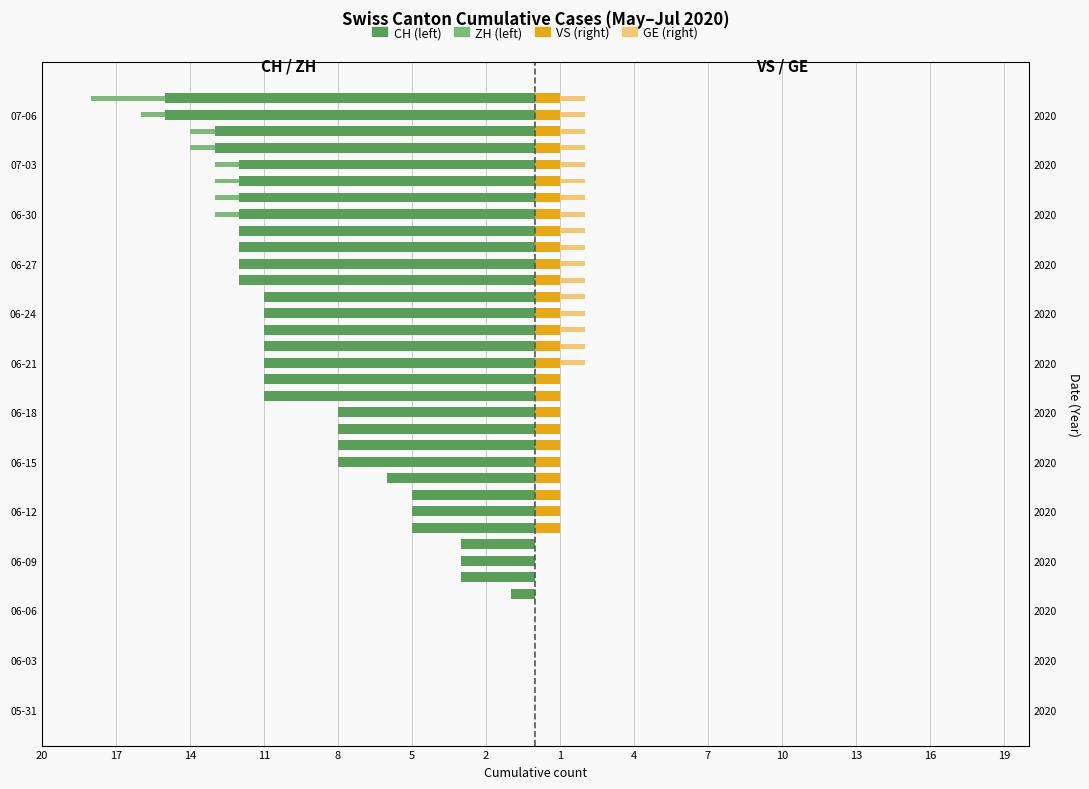

What value does the VS series have at 32?

1